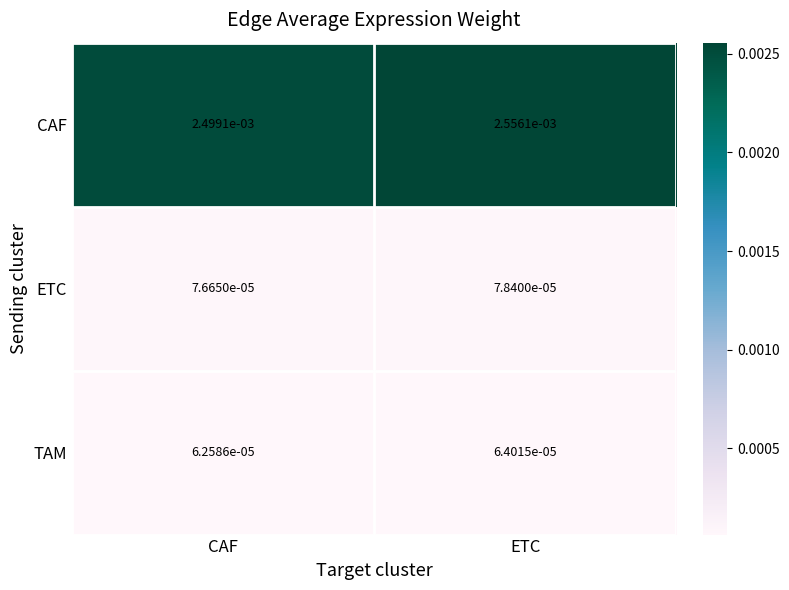

Which series has the widest spread of values?

CAF